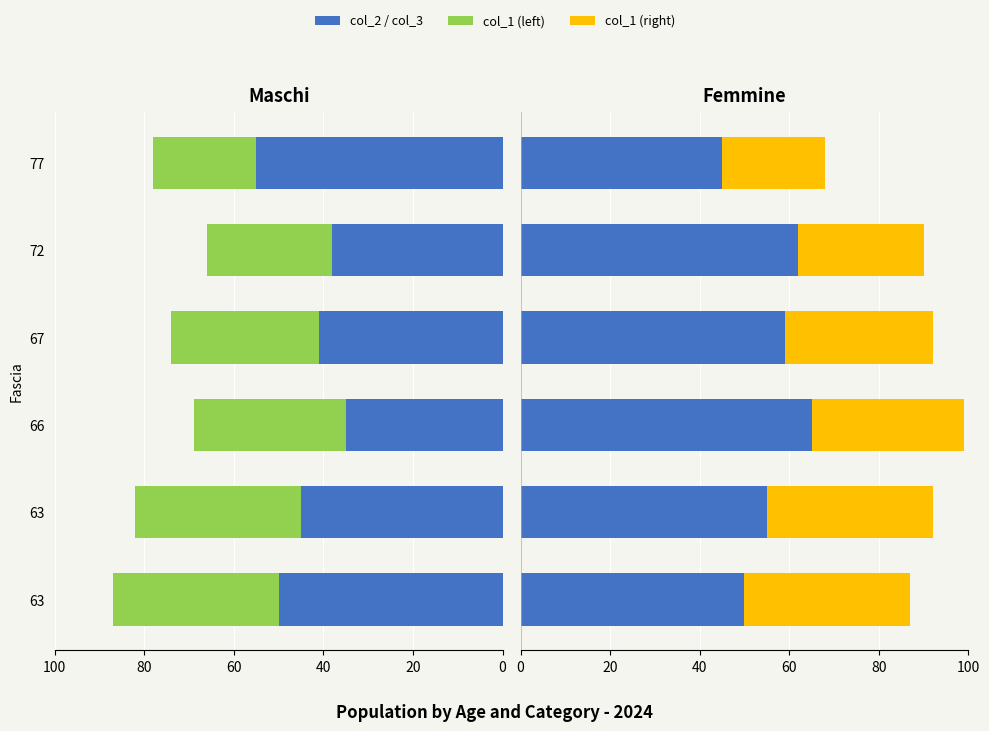

What is the highest value of the col_2 series?

55